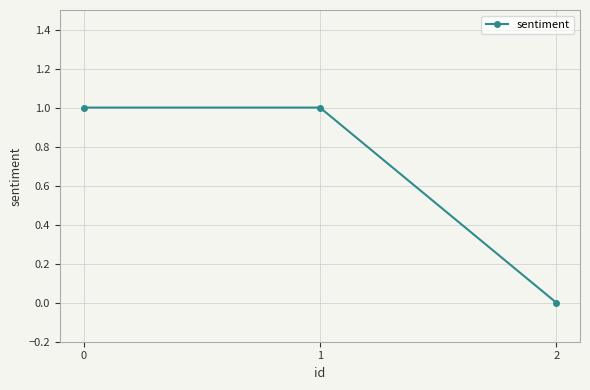

The value at 2 is 0. True or false?

True